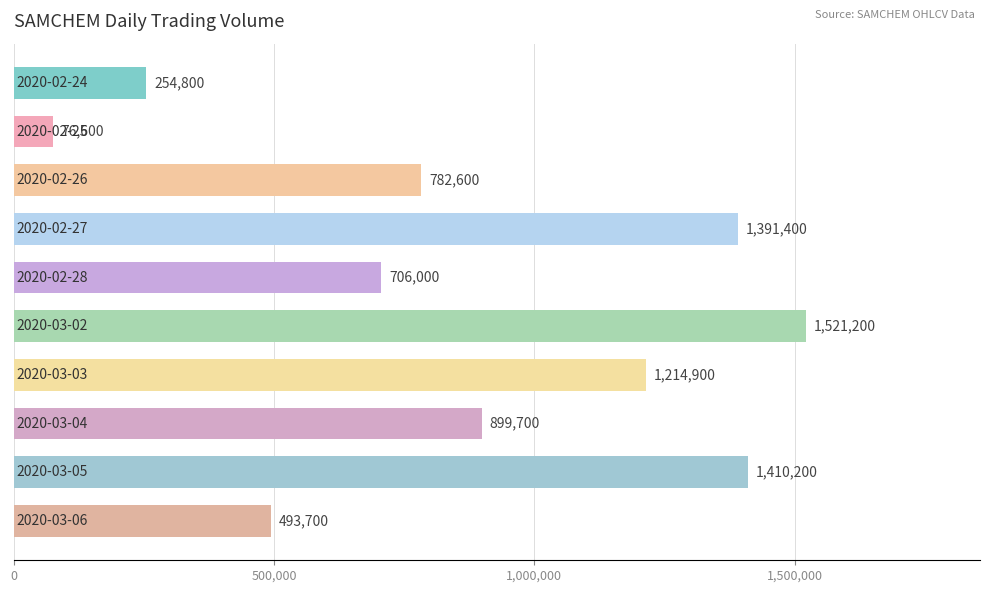

What is the maximum value shown in the chart?

1521200